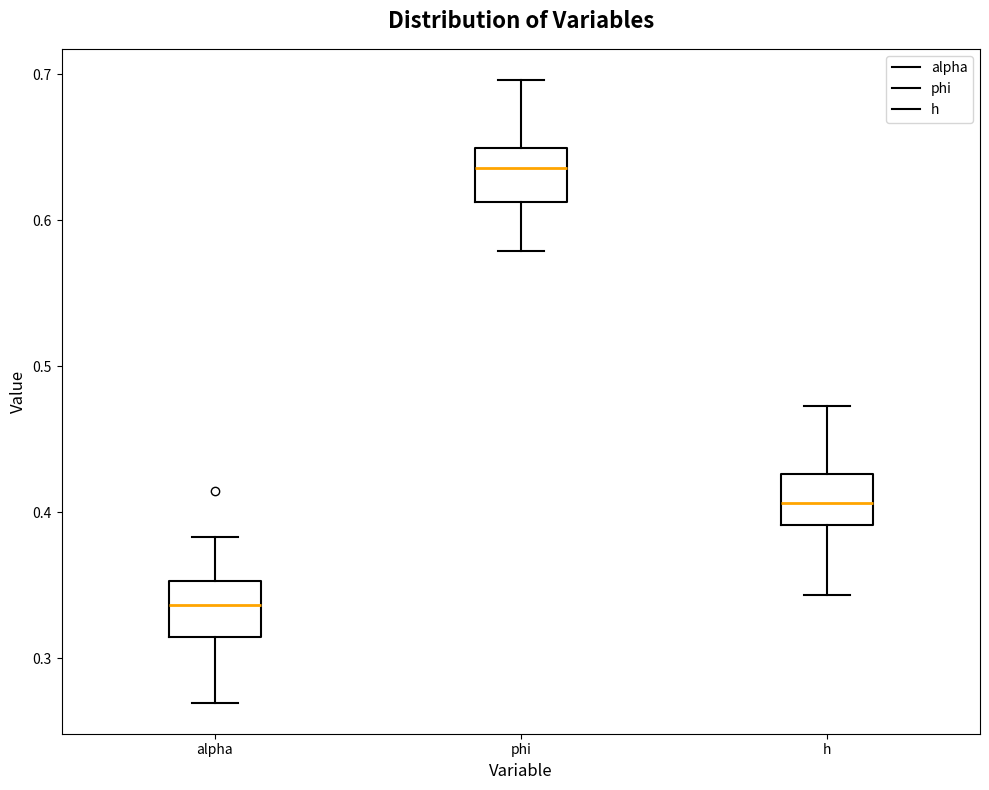

Reading left to right, read every box against the y-axis: the position of its median line, the range the box covers, and the ends of its whiskers. The values are not printed on the chart, so give them approximately, as read against the axis.

alpha: median 0.34, box 0.31 to 0.35, whiskers 0.27 to 0.38
phi: median 0.64, box 0.61 to 0.65, whiskers 0.58 to 0.70
h: median 0.41, box 0.39 to 0.43, whiskers 0.34 to 0.47